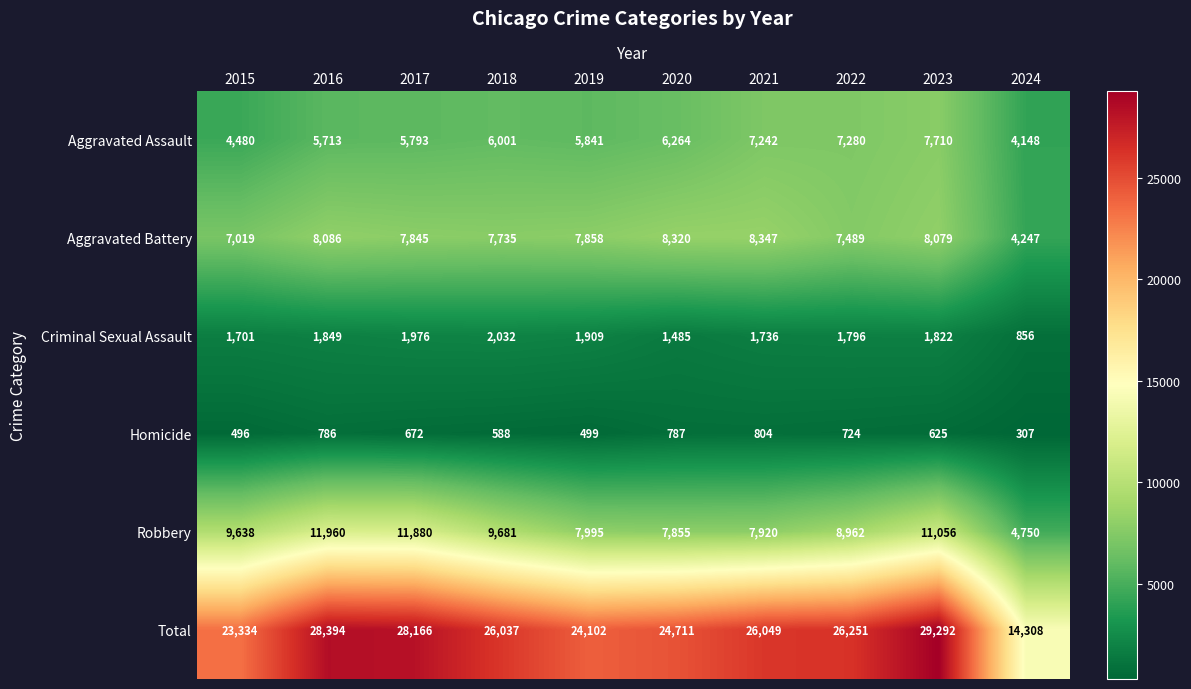

What is the sum of the Homicide values at 2017 and 2016?

1458